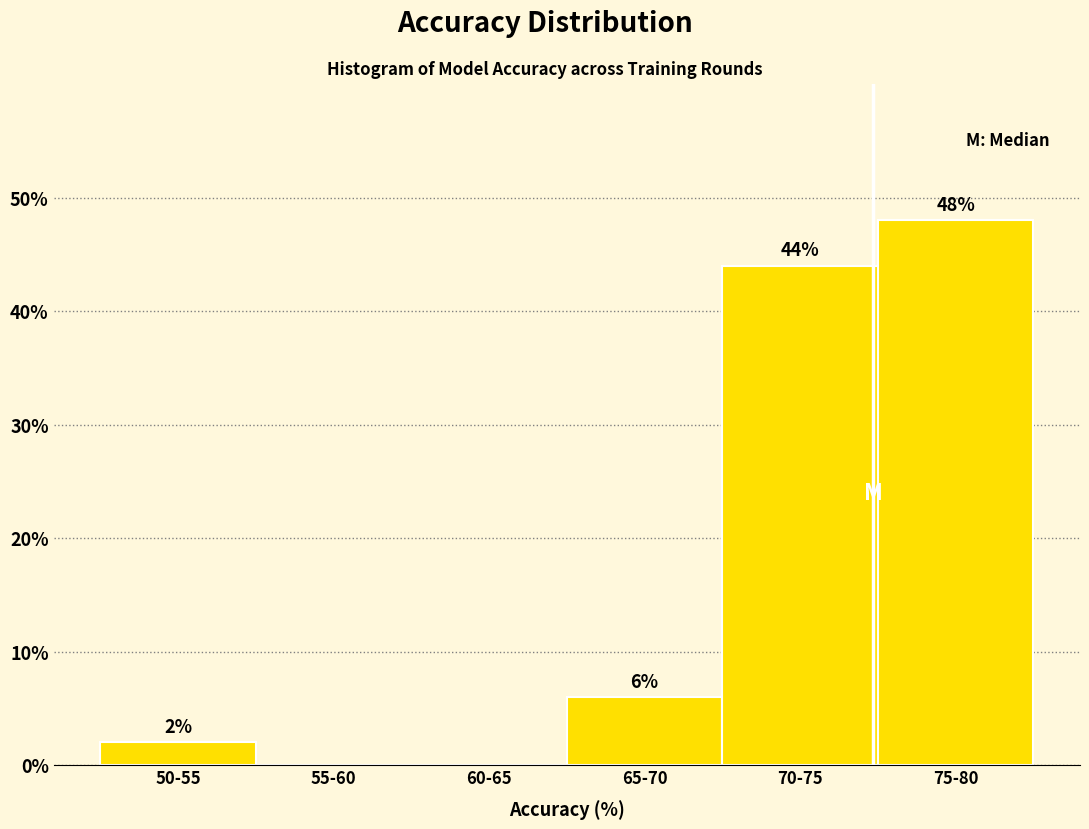

Reading left to right, what are all the values shown in this chart?

50-55=2	55-60=0	60-65=0	65-70=6	70-75=44	75-80=48